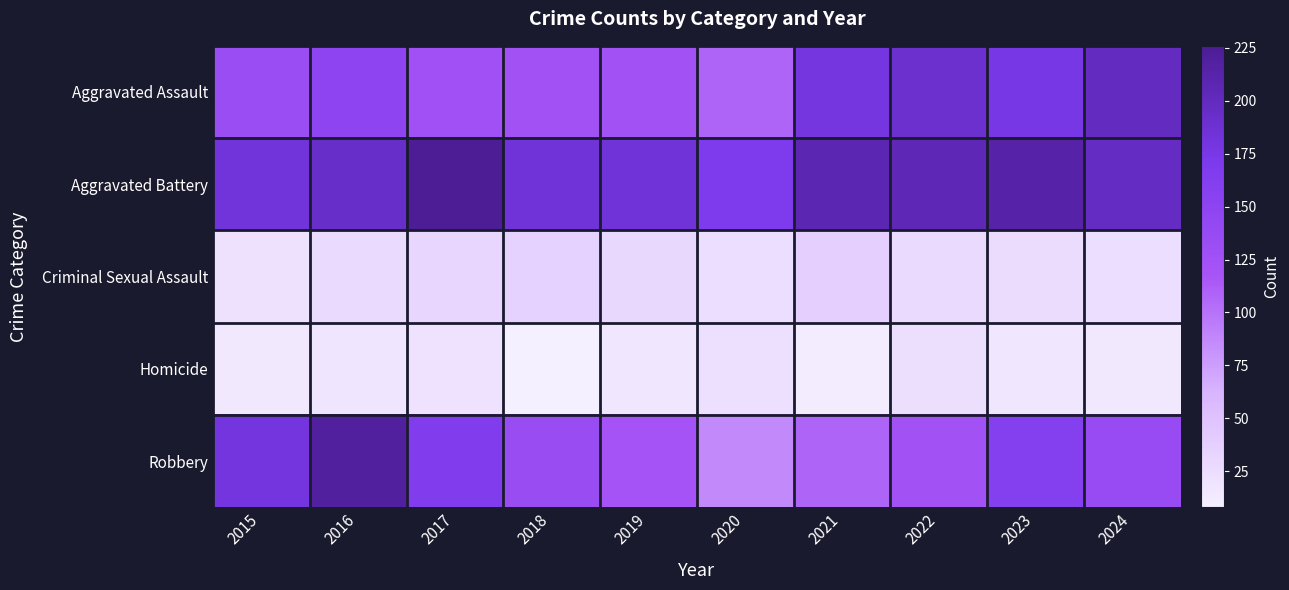

What is the total value across all series at 2020?

410